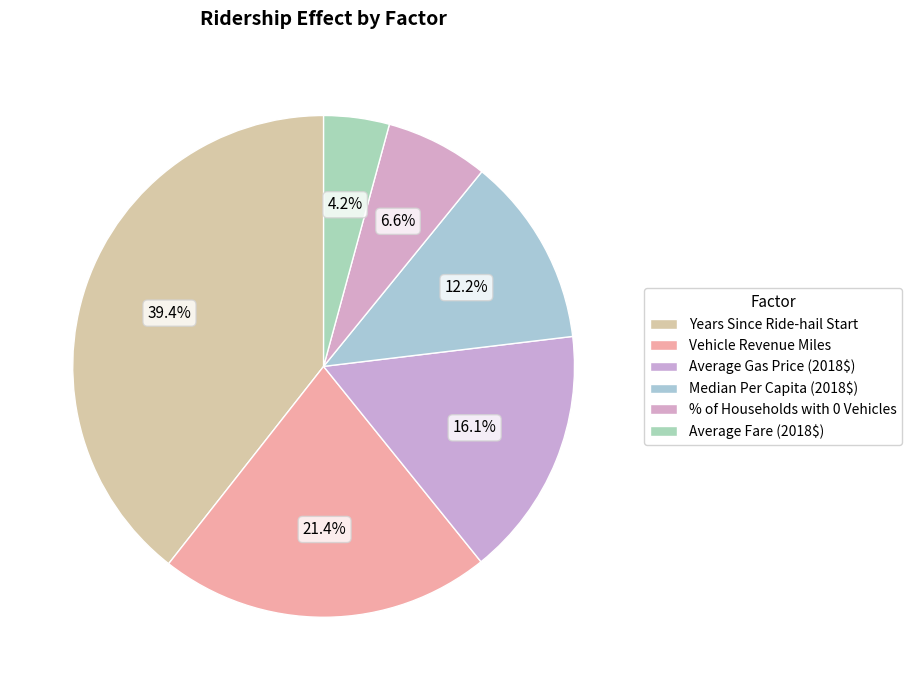

What is the ratio of the value at % of Households with 0 Vehicles to the value at Median Per Capita (2018$)?

0.5